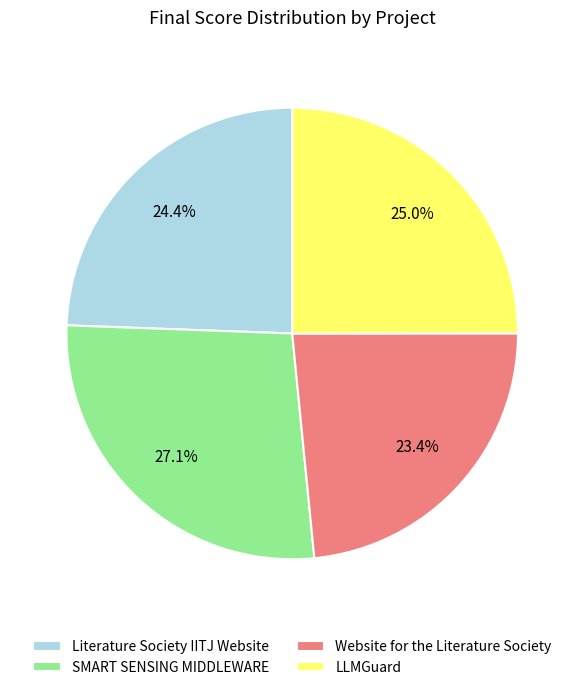

How many slices are in this pie chart?

4